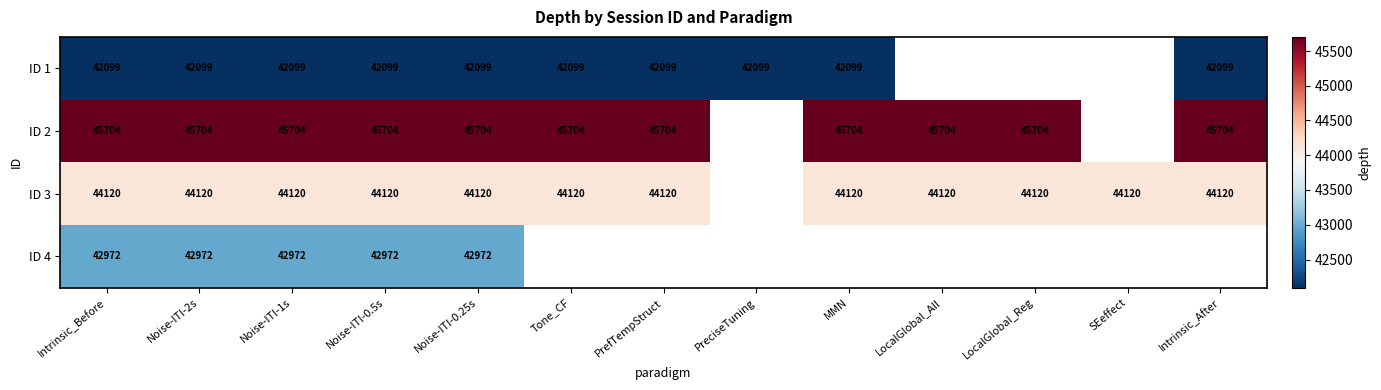

Is it true that ID 4 equals 26473.5 at Intrinsic_Before?

False